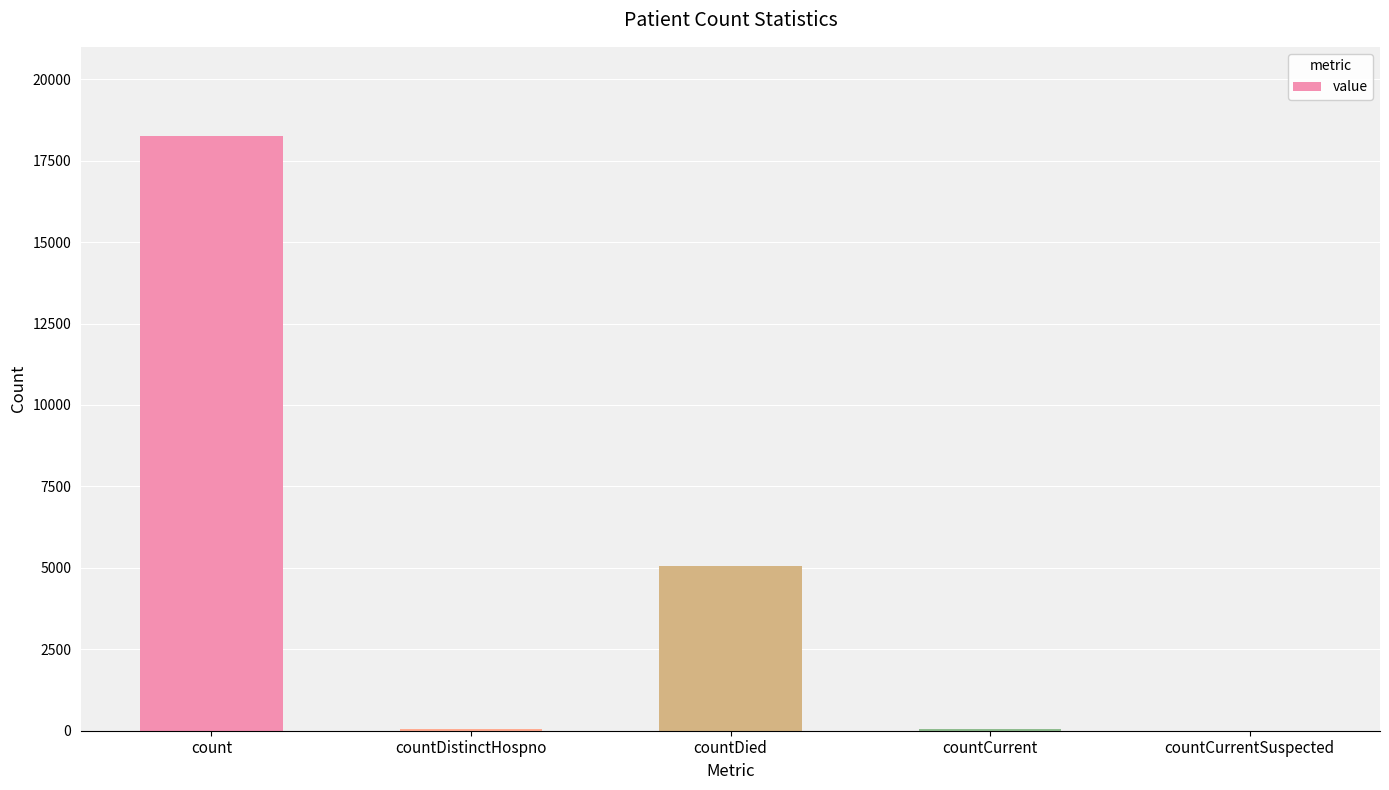

The chart shows a value of 5051 at countDied. True or false?

True